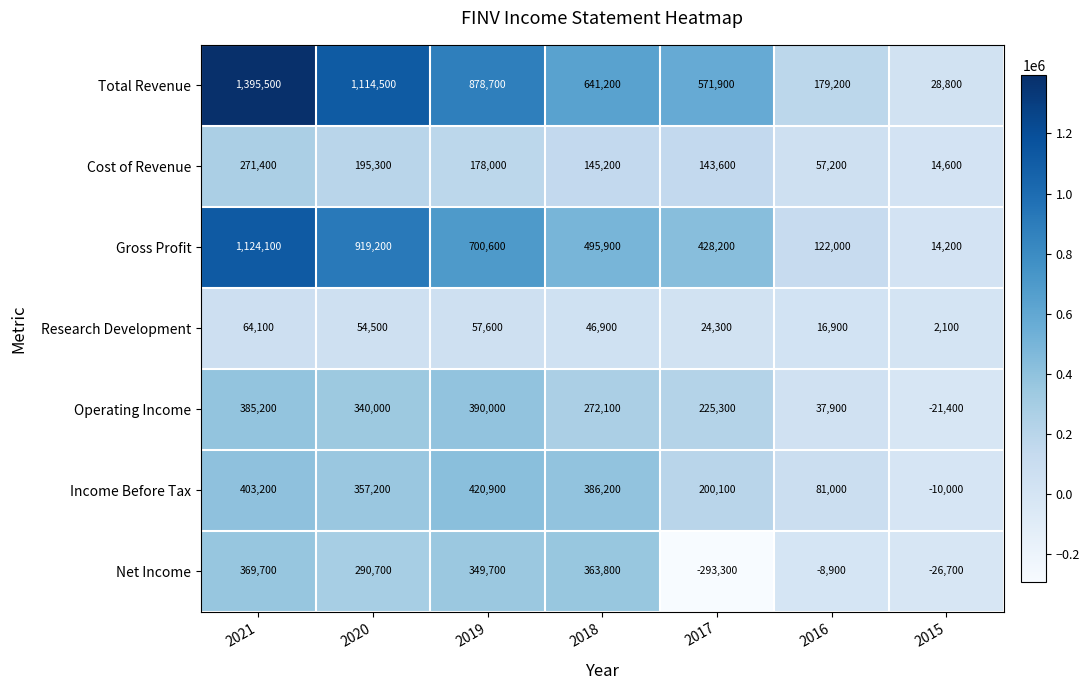

What is the total value across all series at 2021?

4013200